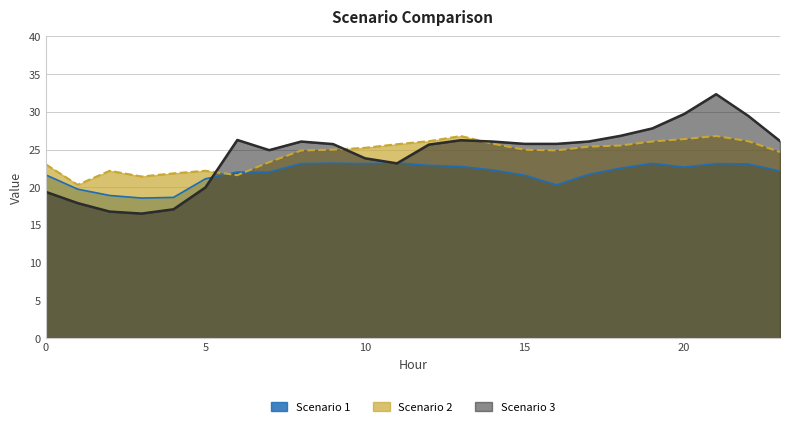

How many interior local valleys does the Scenario 3 series have?

3